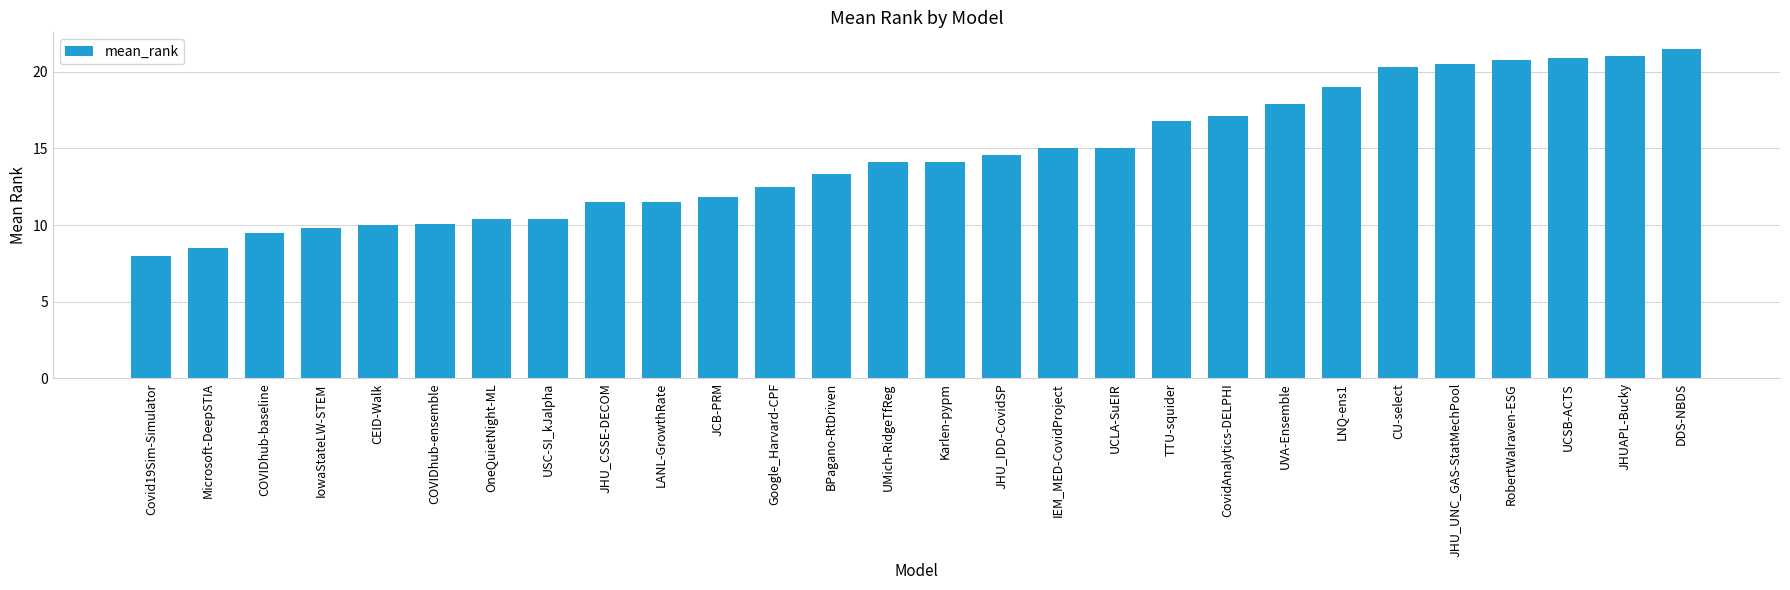

Reading left to right, transcribe all the data shown in this chart.

Covid19Sim-Simulator=8.0	Microsoft-DeepSTIA=8.5	COVIDhub-baseline=9.5	IowaStateLW-STEM=9.8	CEID-Walk=10.0	COVIDhub-ensemble=10.1	OneQuietNight-ML=10.4	USC-SI_kJalpha=10.4	JHU_CSSE-DECOM=11.5	LANL-GrowthRate=11.5	JCB-PRM=11.8	Google_Harvard-CPF=12.5	BPagano-RtDriven=13.3	UMich-RidgeTfReg=14.1	Karlen-pypm=14.1	JHU_IDD-CovidSP=14.6	IEM_MED-CovidProject=15.0	UCLA-SuEIR=15.0	TTU-squider=16.8	CovidAnalytics-DELPHI=17.1	UVA-Ensemble=17.9	LNQ-ens1=19.0	CU-select=20.3	JHU_UNC_GAS-StatMechPool=20.5	RobertWalraven-ESG=20.8	UCSB-ACTS=20.9	JHUAPL-Bucky=21.0	DDS-NBDS=21.5